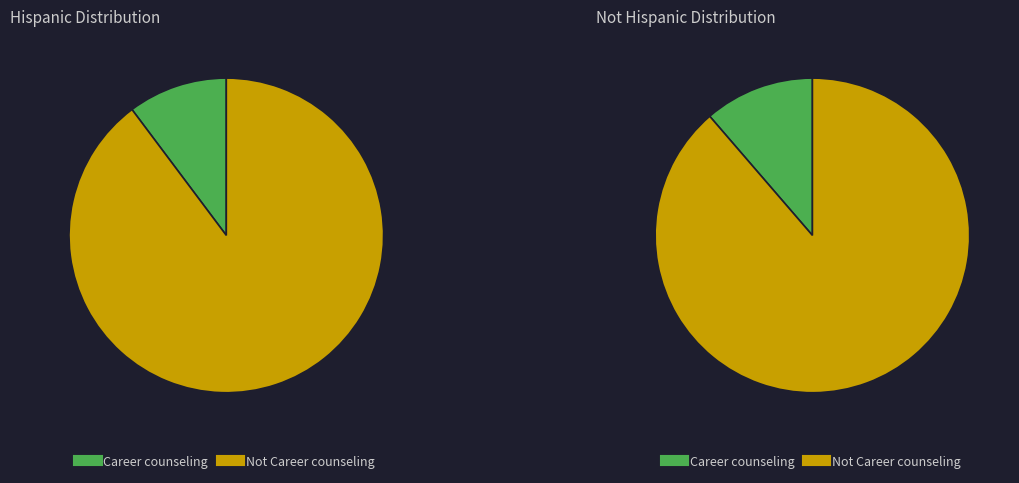

To the nearest percent, what percentage of the pie is Career counseling?

11%